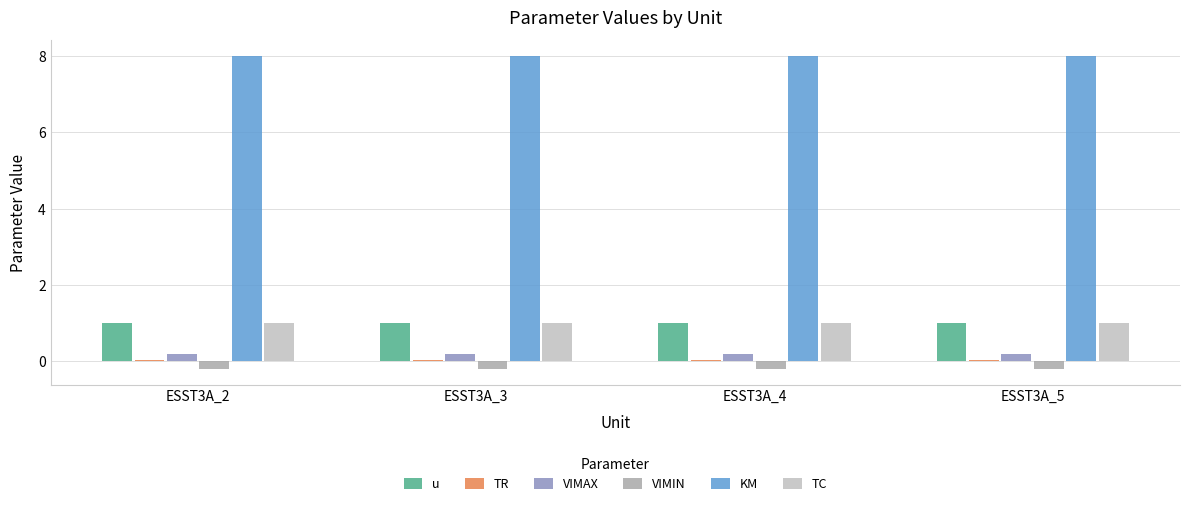

Is the value of TC at ESST3A_3 greater than the value of KM at ESST3A_5?

No